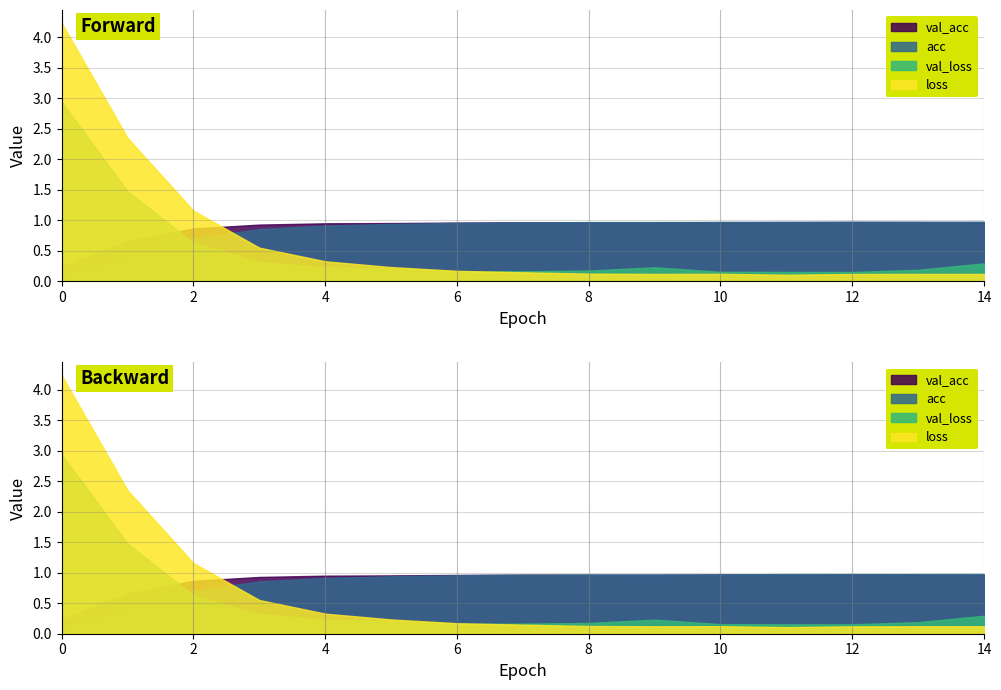

What is the minimum value for acc?

0.1